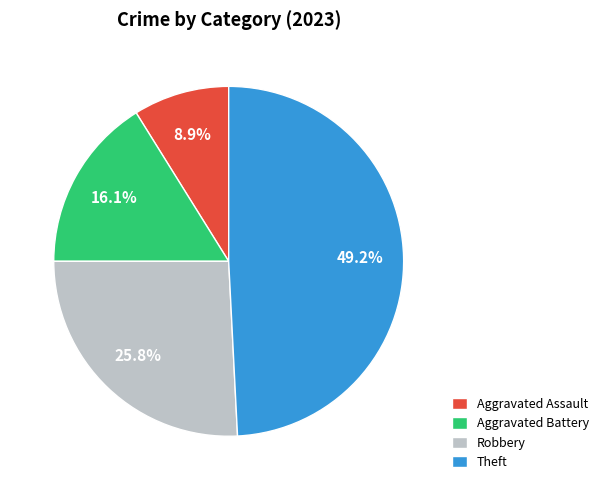

What percentage do Aggravated Assault and Theft together represent?

58.1%